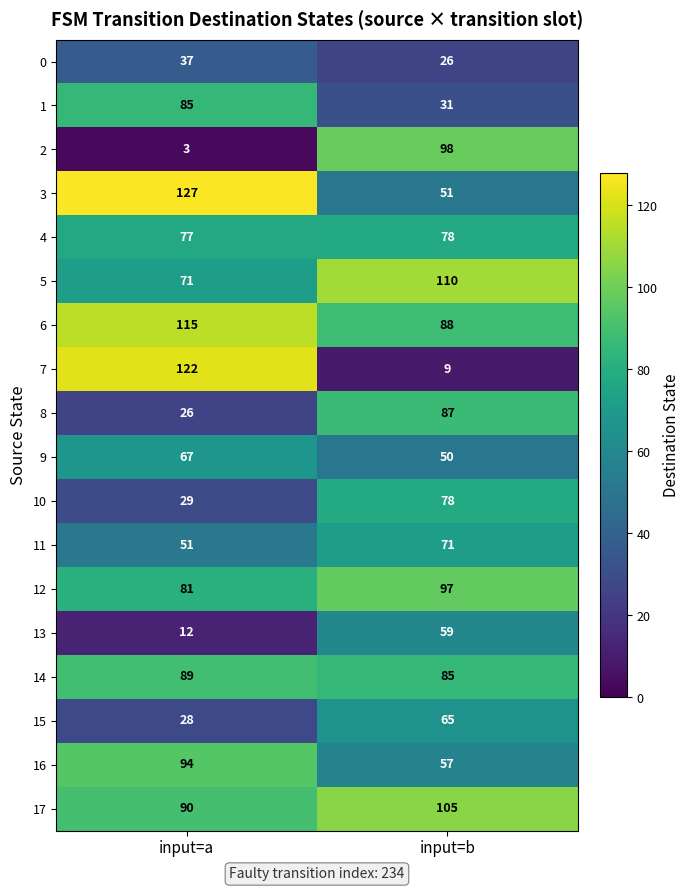

What is the smallest value displayed?

3